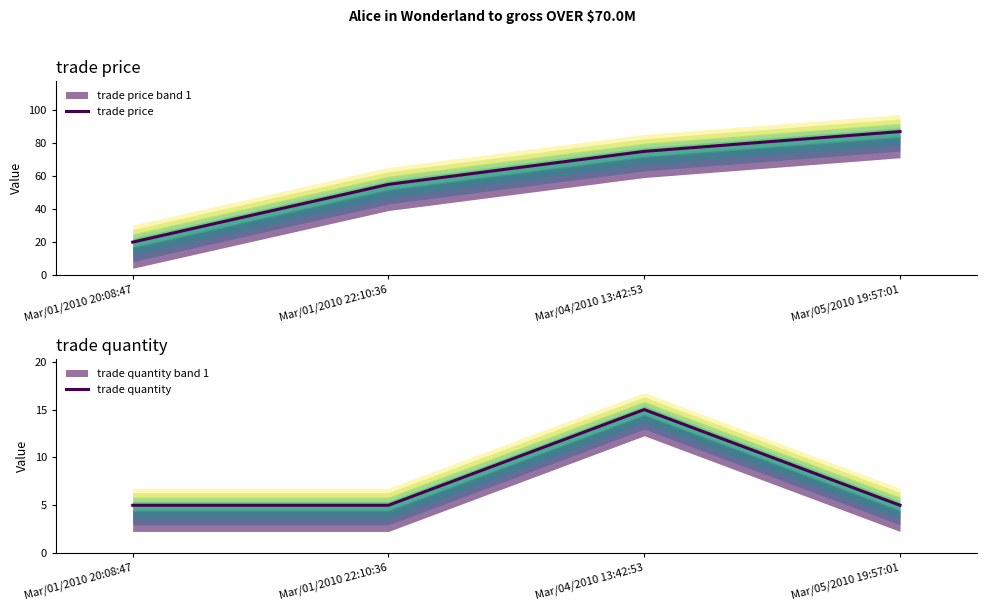

Rank the categories by trade price value from highest to lowest.

Mar/05/2010 19:57:01, Mar/04/2010 13:42:53, Mar/01/2010 22:10:36, Mar/01/2010 20:08:47